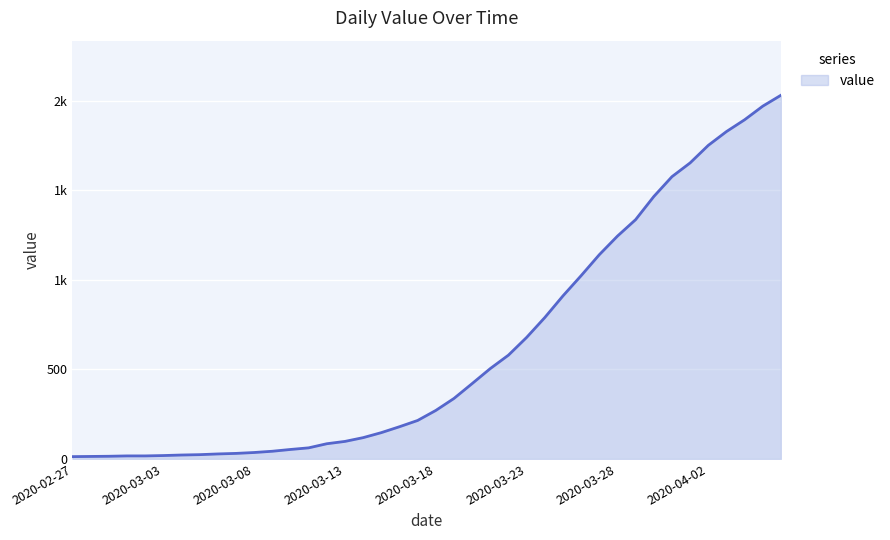

What is the smallest value displayed?

13